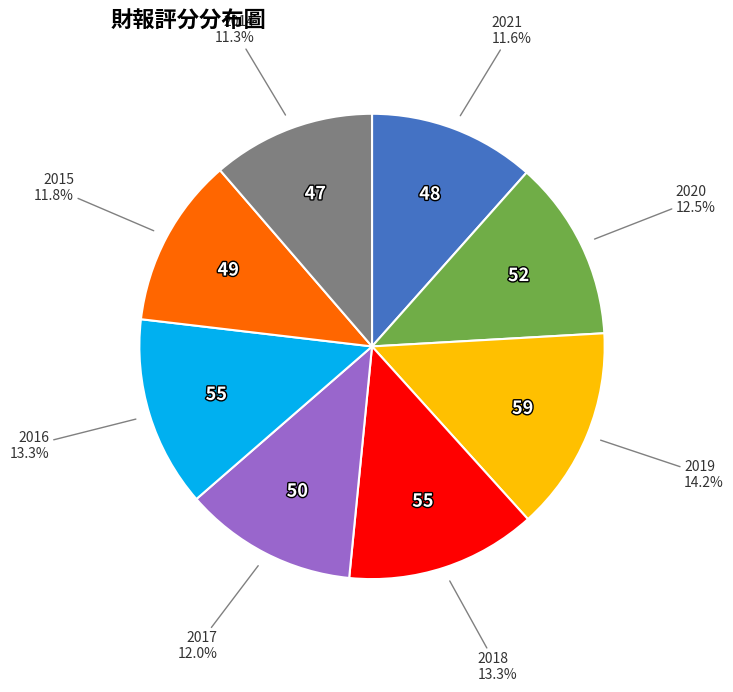

Is there a majority slice in this chart?

No